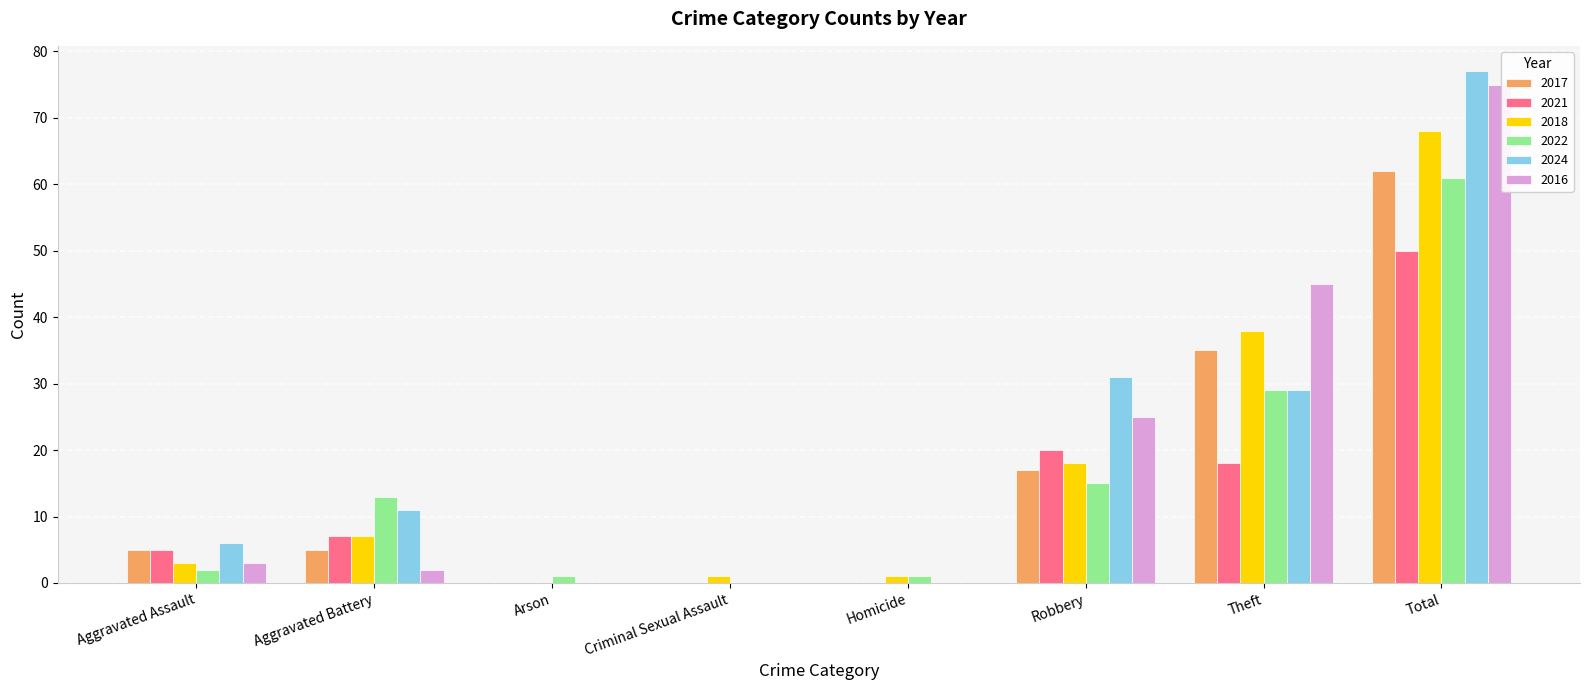

True or false: 2022 has a value of 29 at Theft.

True